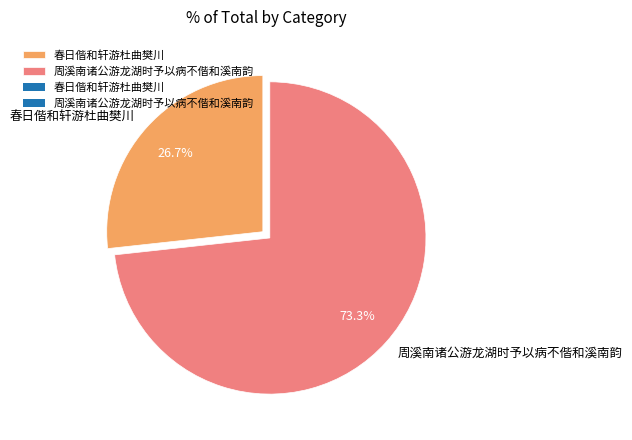

Count the number of slices in the pie.

2